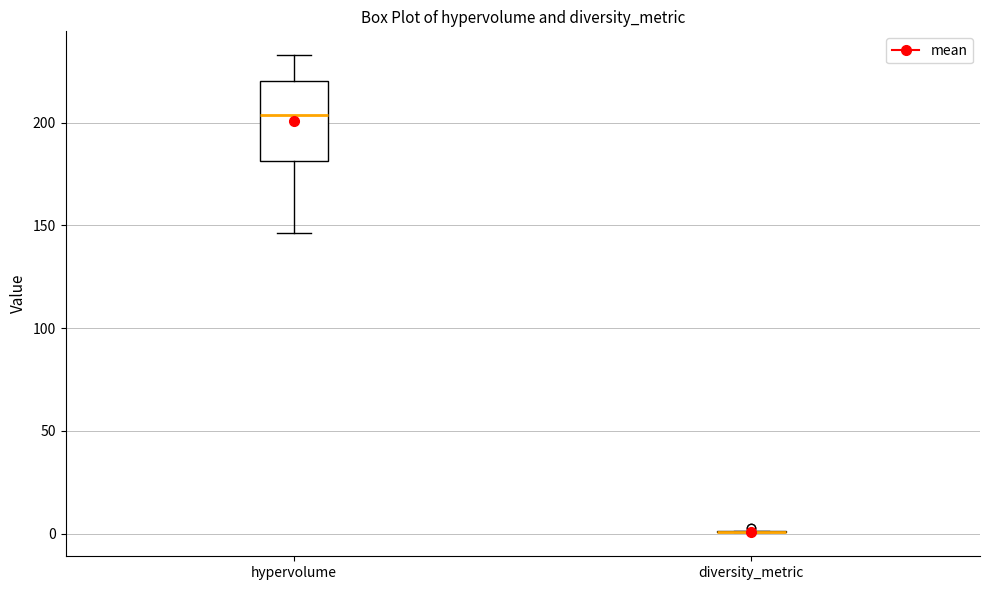

Reading left to right, transcribe this box plot: for each box, give where its median line is, the range the box spans, and where its two whiskers end, as read against the y-axis. The values are not printed on the chart, so give them approximately, as read against the axis.

hypervolume: median 205, box 180 to 220, whiskers 145 to 235
diversity_metric: box collapsed to a line at 0, whiskers 0 to 0